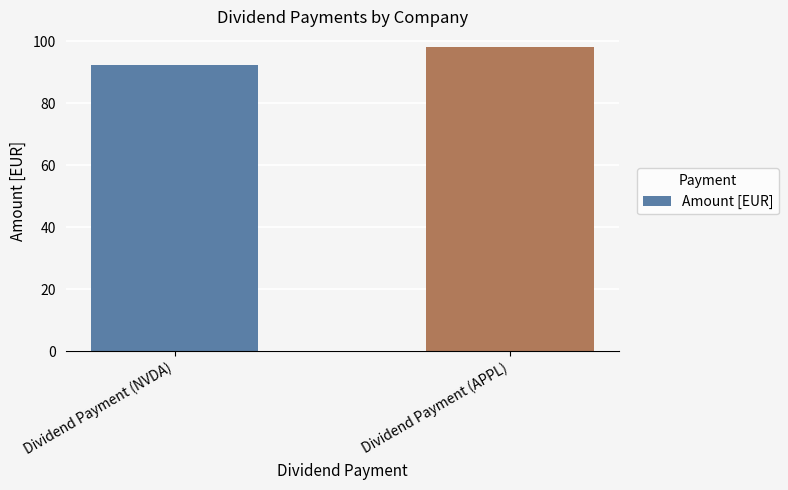

What is the maximum value shown in the chart?

98.2